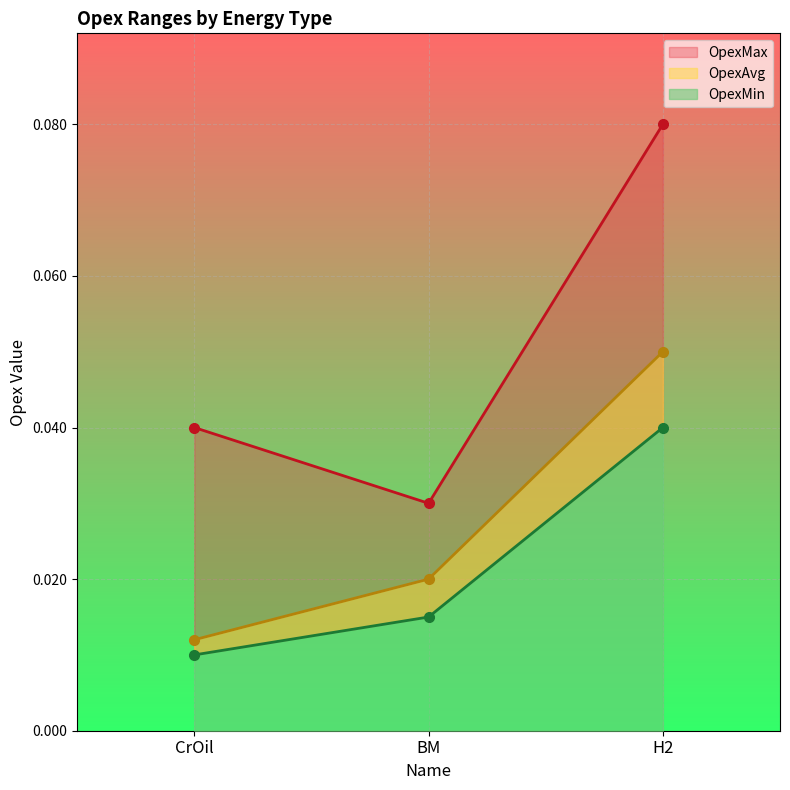

What are all the series names shown in the legend?

OpexMin, OpexAvg, OpexMax